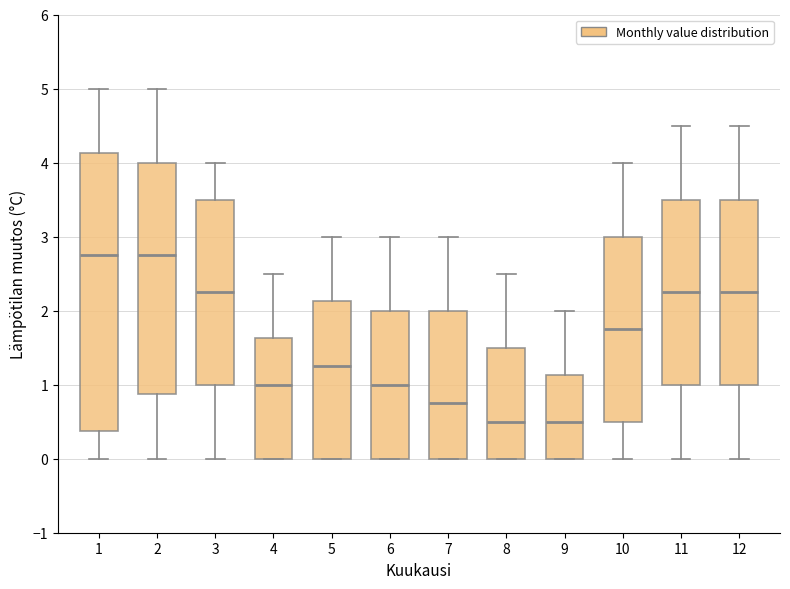

Reading left to right, transcribe this box plot: for each box, give where its median line is, the range the box spans, and where its two whiskers end, as read against the y-axis. The values are not printed on the chart, so give them approximately, as read against the axis.

1: median 2.8, box 0.4 to 4.1, whiskers 0.0 to 5.0
2: median 2.8, box 0.9 to 4.0, whiskers 0.0 to 5.0
3: median 2.3, box 1.0 to 3.5, whiskers 0.0 to 4.0
4: median 1.0, box 0.0 to 1.6, whiskers 0.0 to 2.5
5: median 1.3, box 0.0 to 2.1, whiskers 0.0 to 3.0
6: median 1.0, box 0.0 to 2.0, whiskers 0.0 to 3.0
7: median 0.8, box 0.0 to 2.0, whiskers 0.0 to 3.0
8: median 0.5, box 0.0 to 1.5, whiskers 0.0 to 2.5
9: median 0.5, box 0.0 to 1.1, whiskers 0.0 to 2.0
10: median 1.8, box 0.5 to 3.0, whiskers 0.0 to 4.0
11: median 2.3, box 1.0 to 3.5, whiskers 0.0 to 4.5
12: median 2.3, box 1.0 to 3.5, whiskers 0.0 to 4.5